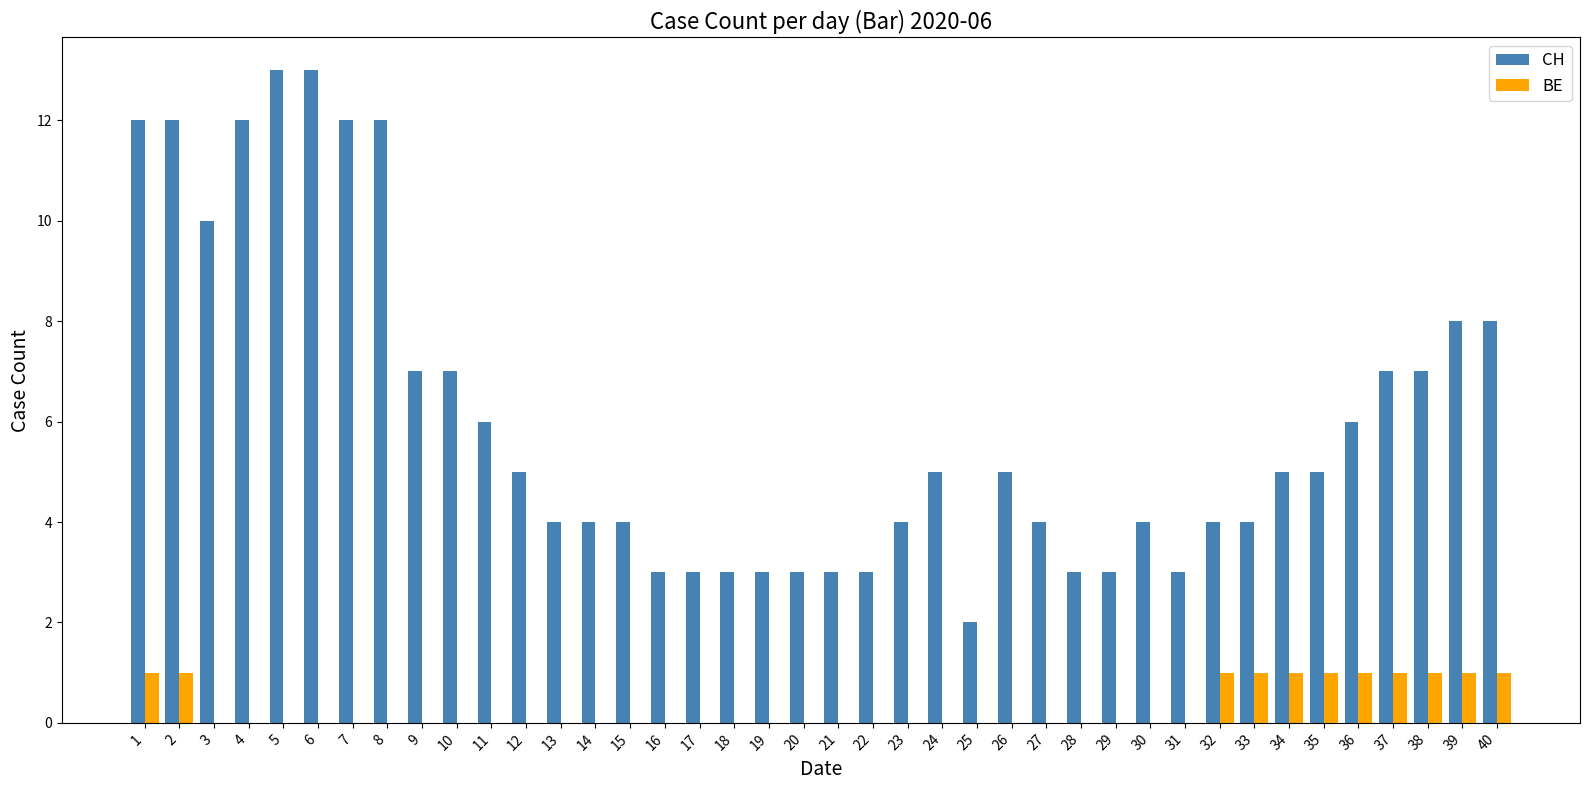

How many groups of bars are there?

40